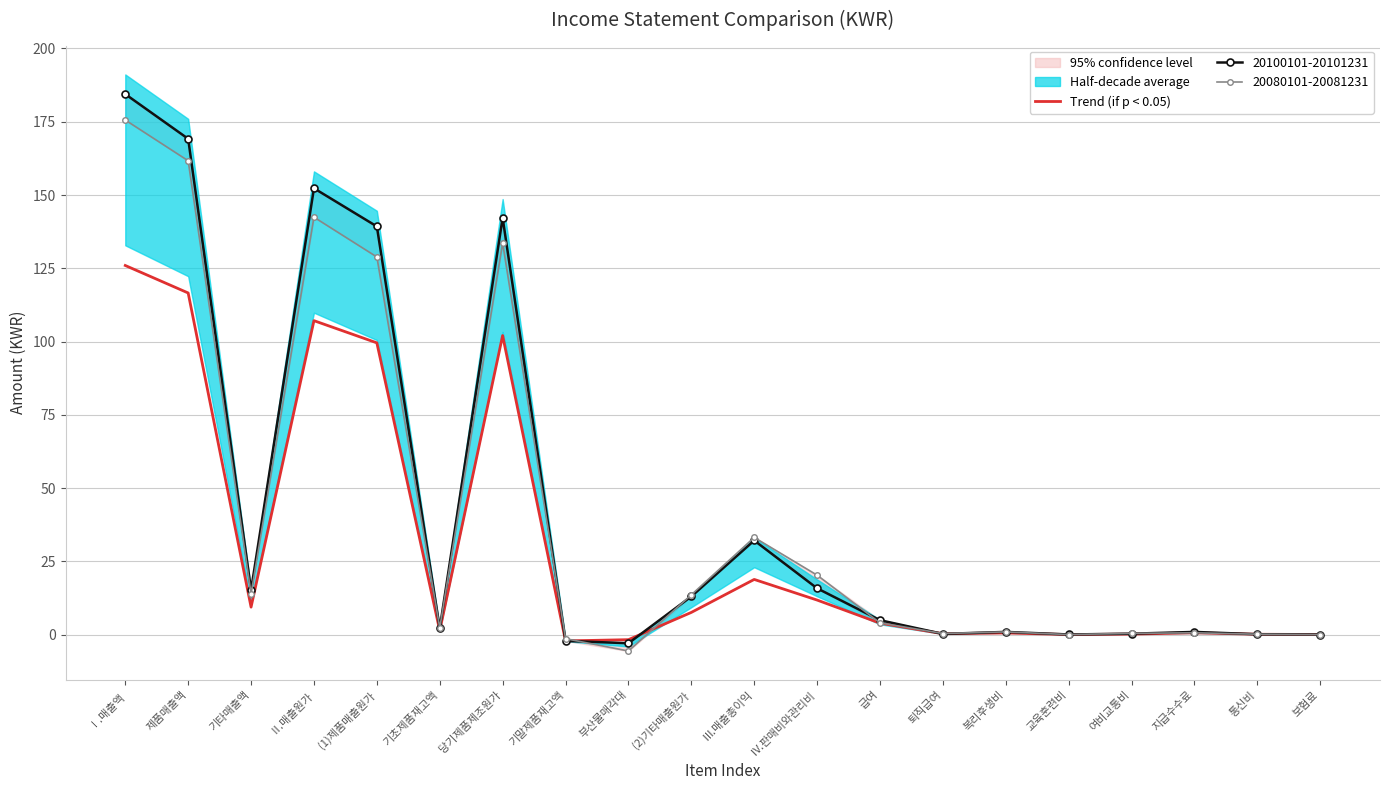

What is the change in value from 여비교통비 to 보험료?

-0.1